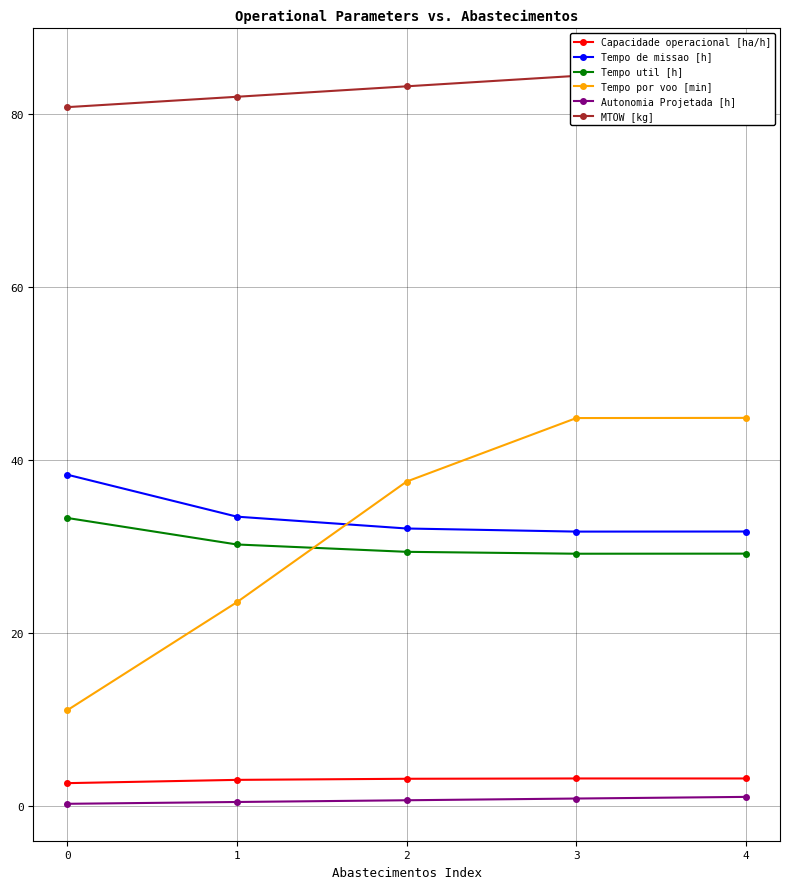

At 1, list the series in order from smallest to largest.

Autonomia Projetada [h], Capacidade operacional [ha/h], Tempo por voo [min], Tempo util [h], Tempo de missao [h], MTOW [kg]